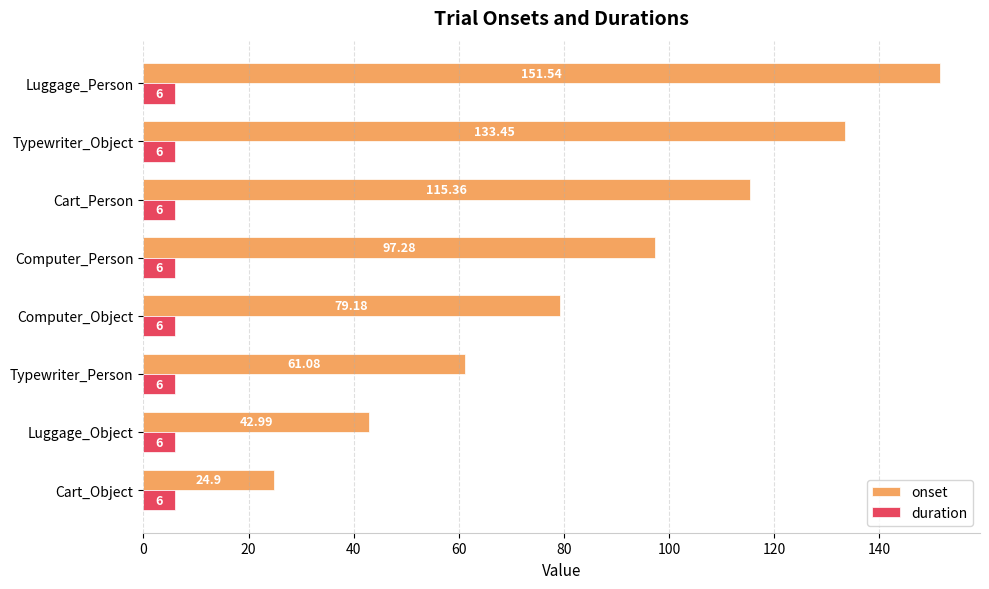

What is the average value of the duration series?

6.0